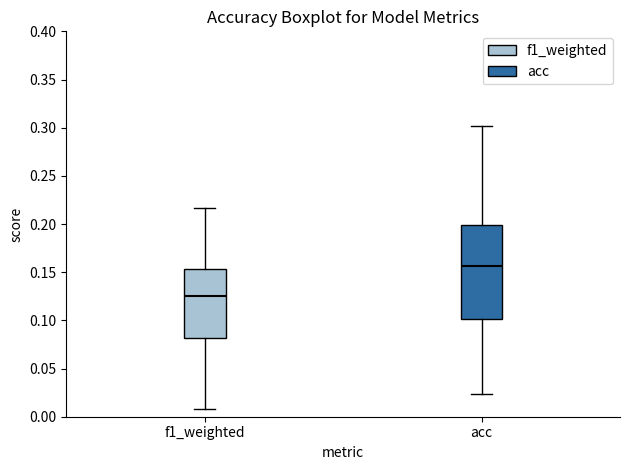

Reading left to right, read every box against the y-axis: the position of its median line, the range the box covers, and the ends of its whiskers. The values are not printed on the chart, so give them approximately, as read against the axis.

f1_weighted: median 0.125, box 0.080 to 0.155, whiskers 0.010 to 0.215
acc: median 0.155, box 0.100 to 0.200, whiskers 0.025 to 0.300